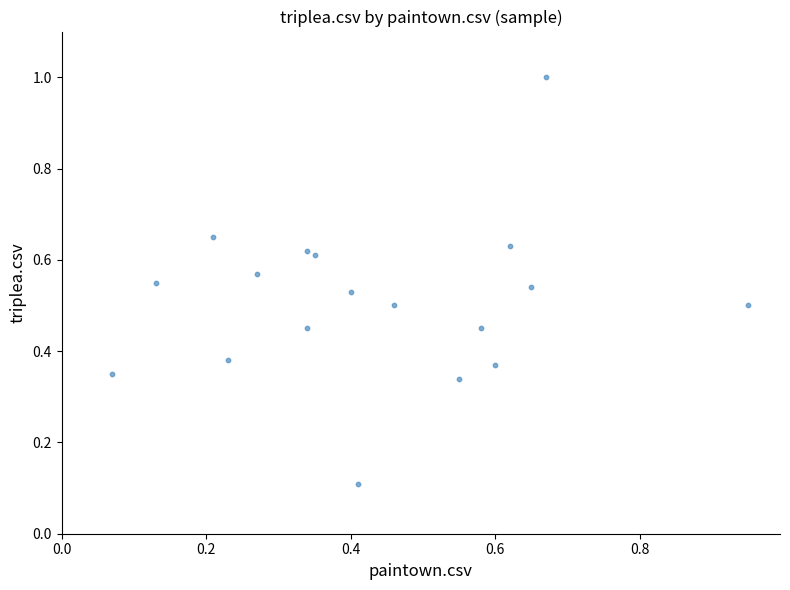

What is the range of X values (max minus min)?

0.9